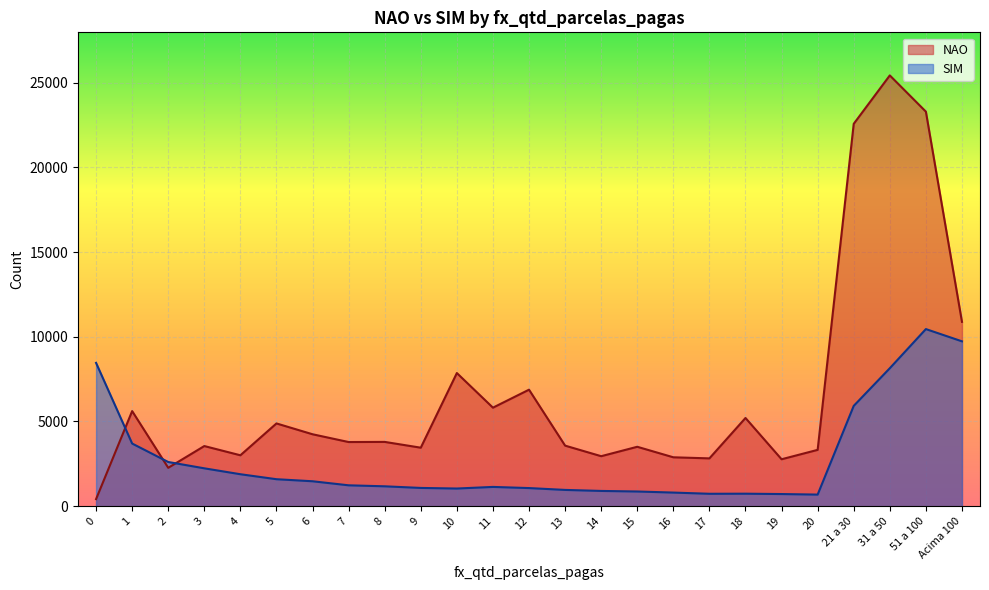

List the series in order of their peak value, highest first.

NAO, SIM